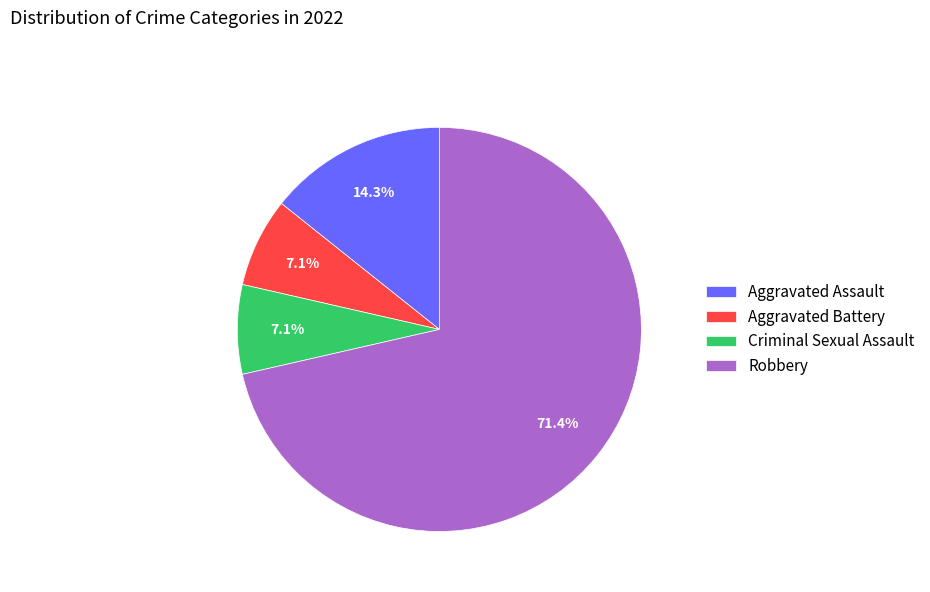

The Criminal Sexual Assault slice represents 7% of the pie. True or false?

True